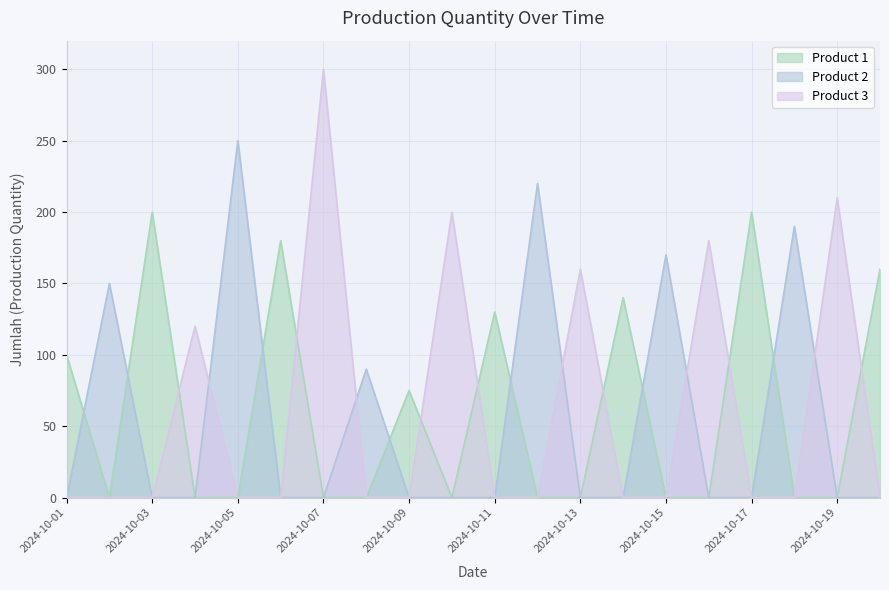

Does the chart display data point markers on the line(s)?

No